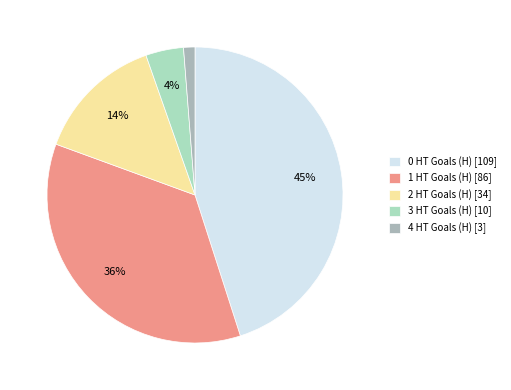

To the nearest percent, what is the difference between the 4 HT Goals (H) and 3 HT Goals (H) slice percentages?

3%